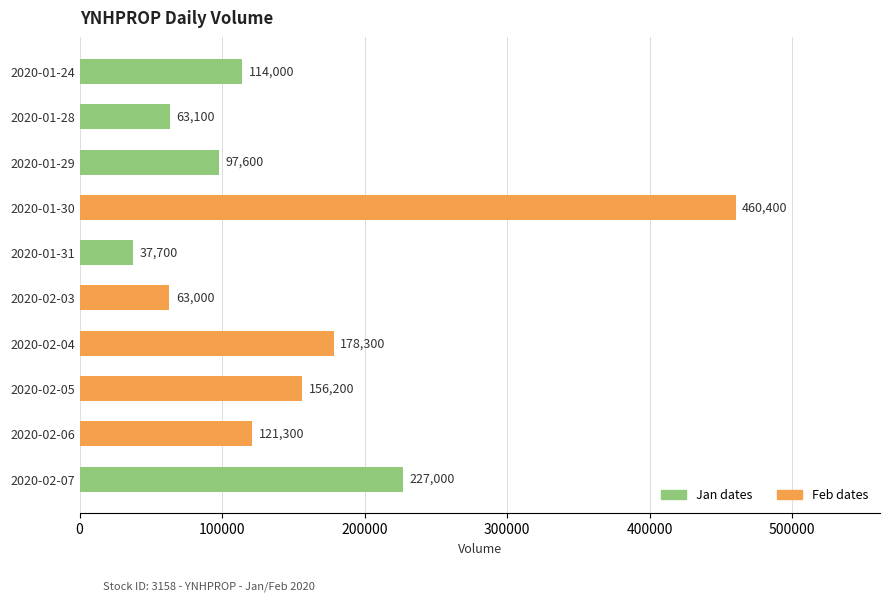

Rank the categories by value from lowest to highest.

2020-01-31, 2020-02-03, 2020-01-28, 2020-01-29, 2020-01-24, 2020-02-06, 2020-02-05, 2020-02-04, 2020-02-07, 2020-01-30